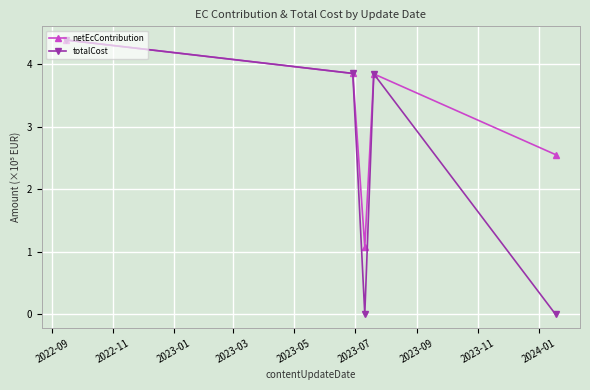

Count the netEcContribution values in the range 2 to 3.

1